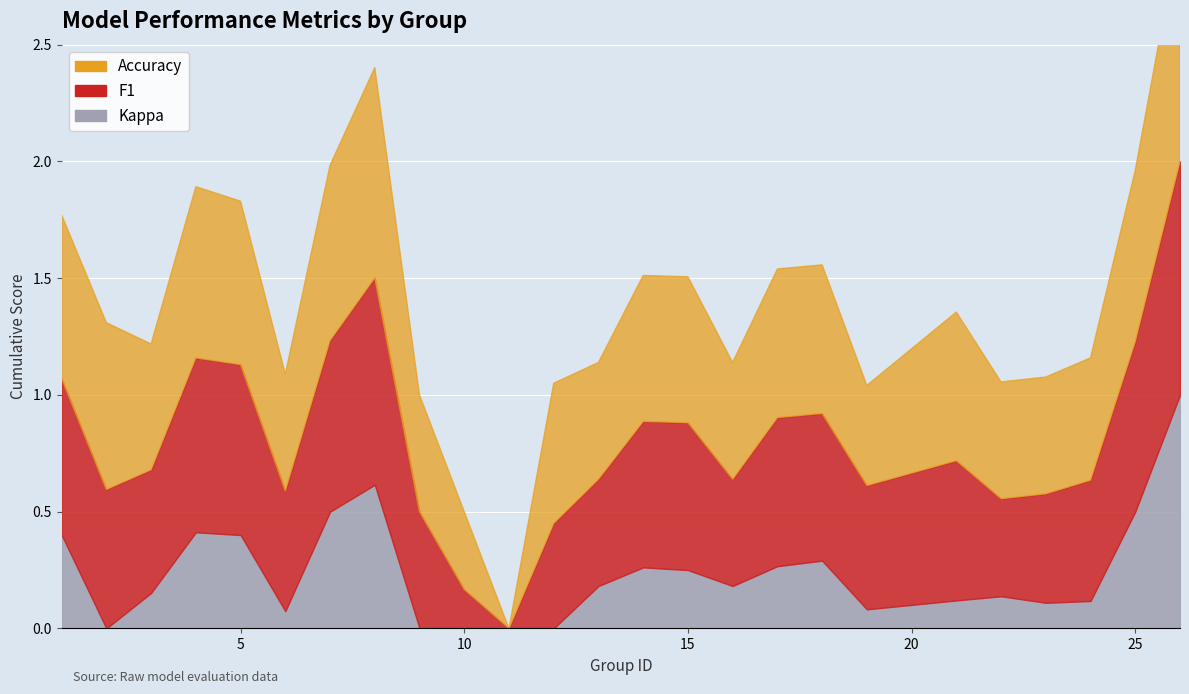

What is the difference between the highest and lowest values at 1?

0.3